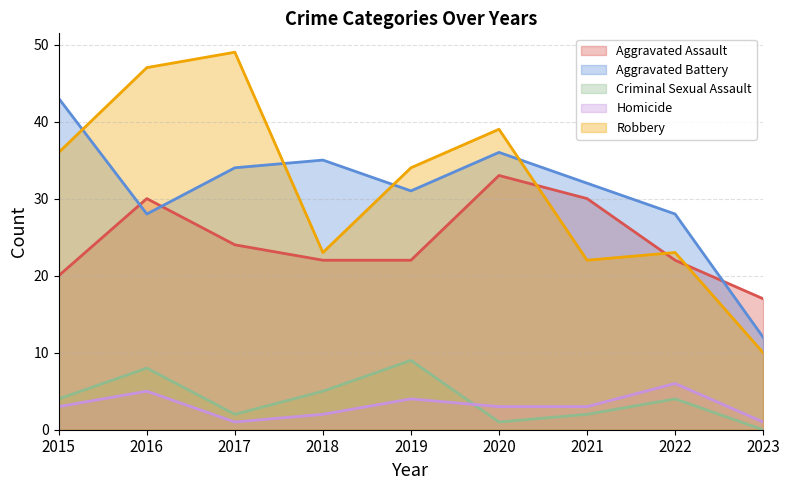

How many data points in Aggravated Assault are less than 22?

2